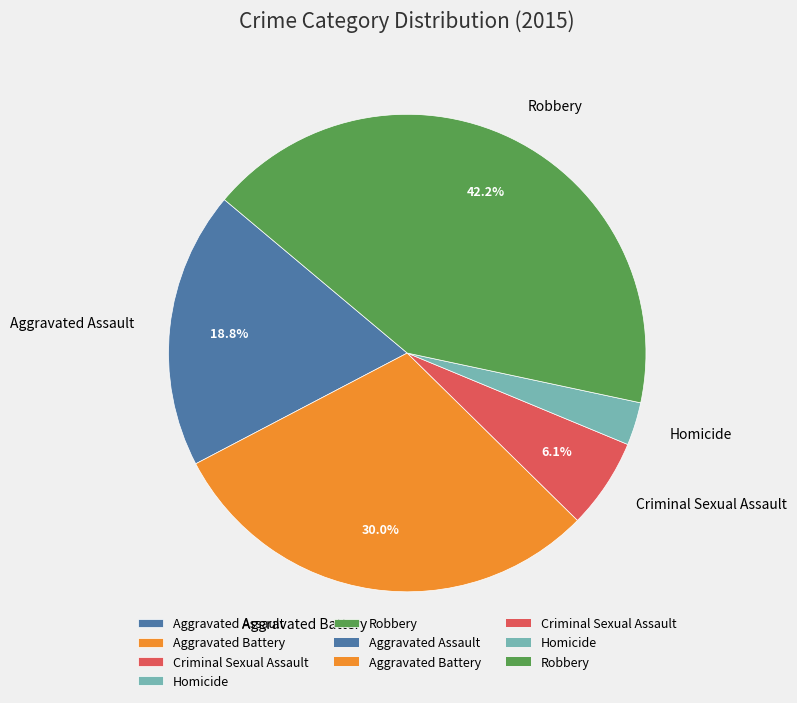

To the nearest percent, what is the combined percentage of Robbery and Homicide?

45%